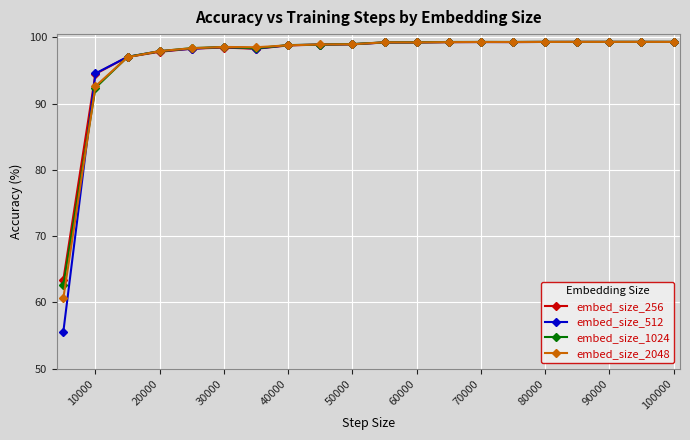

What is the value of the embed_size_1024 point at the 16th from the left?

99.3